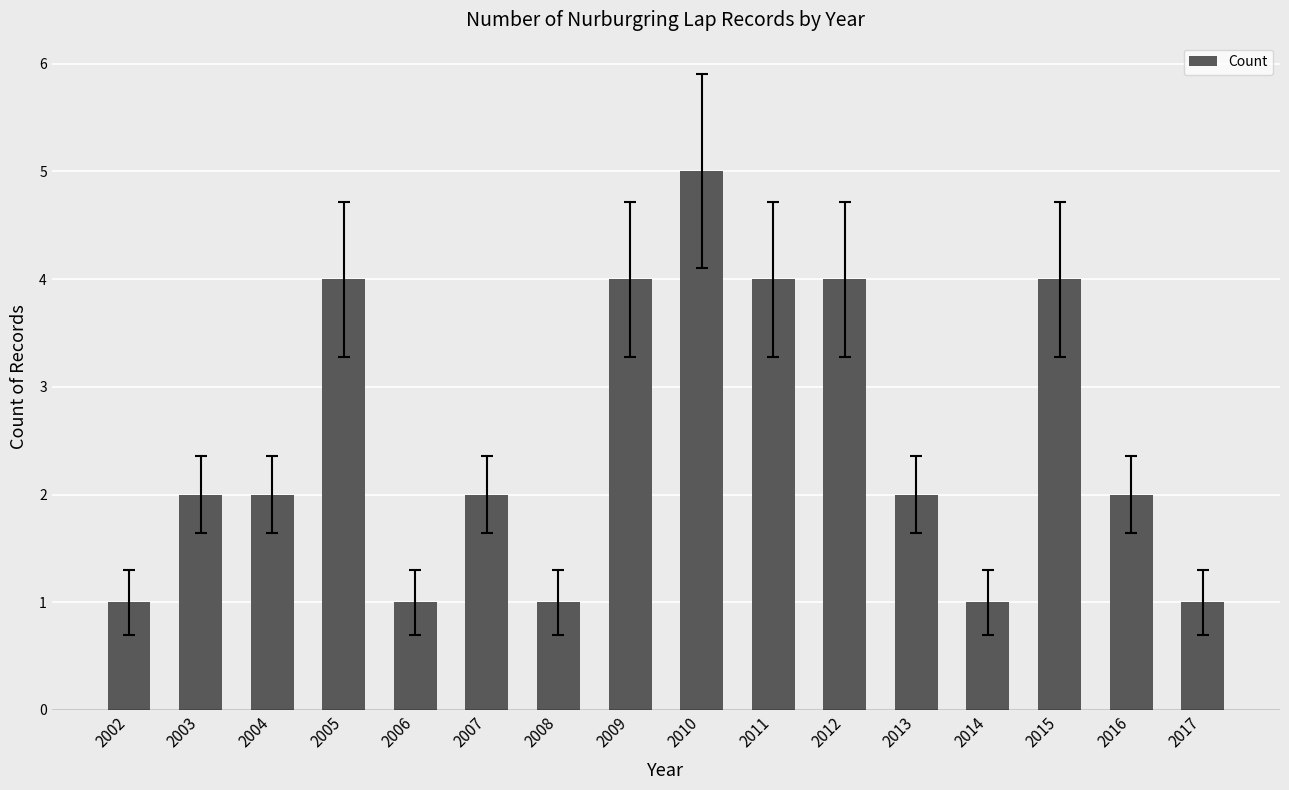

What is the maximum value shown in the chart?

5